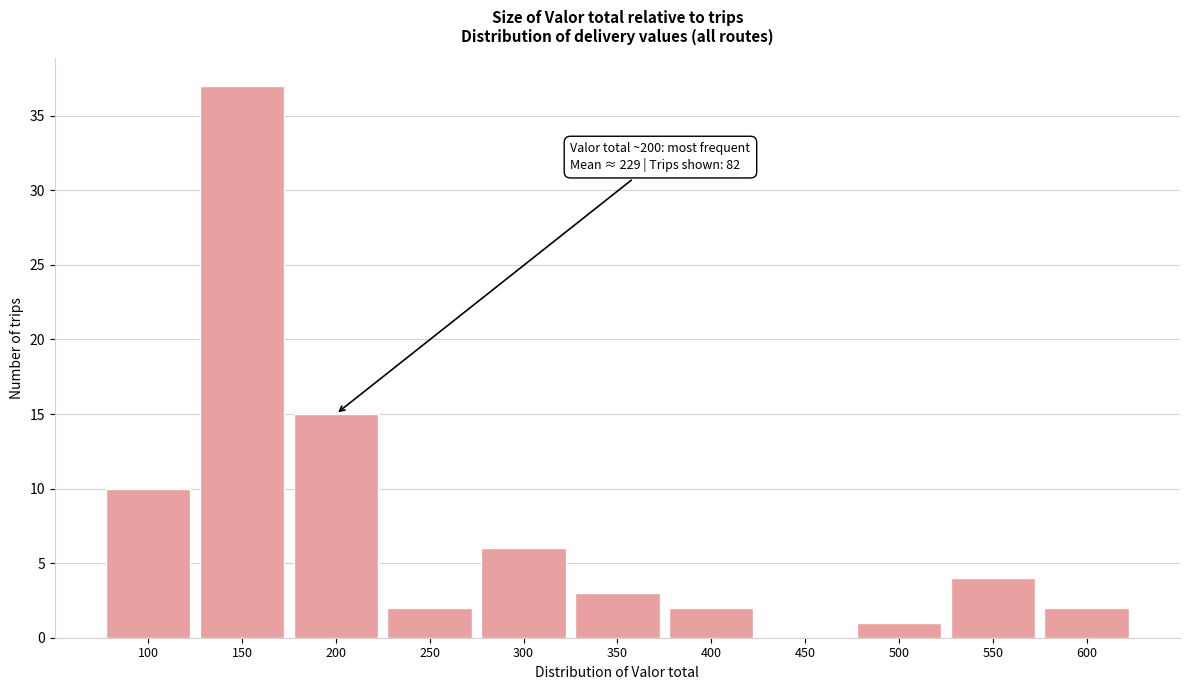

Reading right to left, transcribe all the data shown in this chart.

600=2	550=4	500=1	450=0	400=2	350=3	300=6	250=2	200=15	150=37	100=10